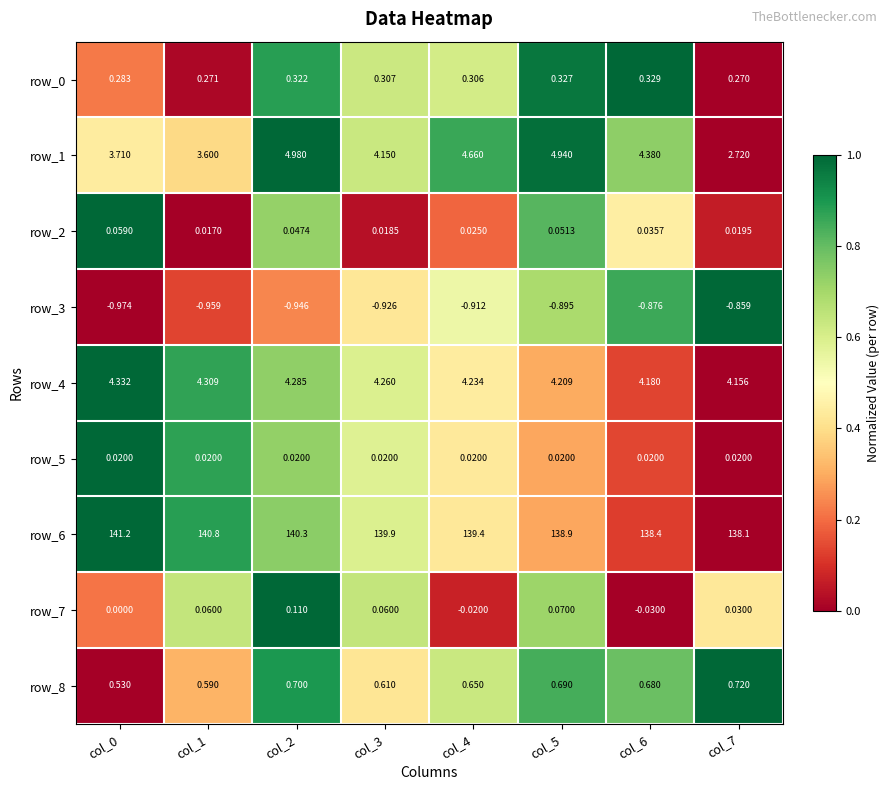

What is the total value across all series at col_6?

147.1